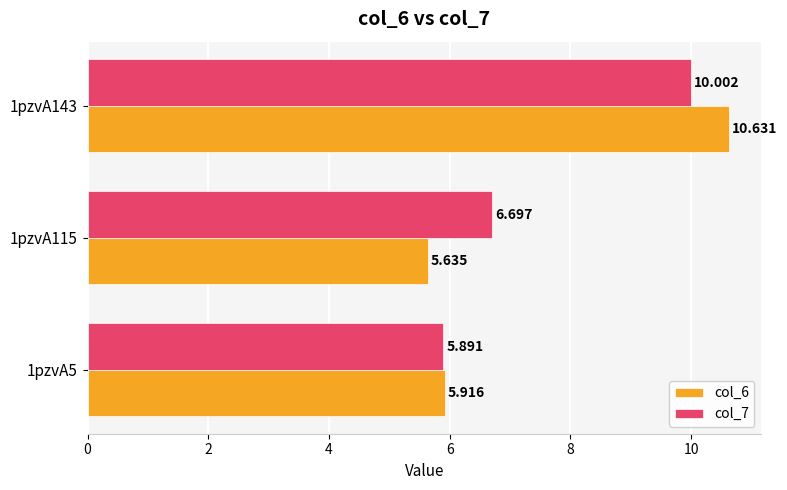

How many values in the col_7 series exceed 6?

2